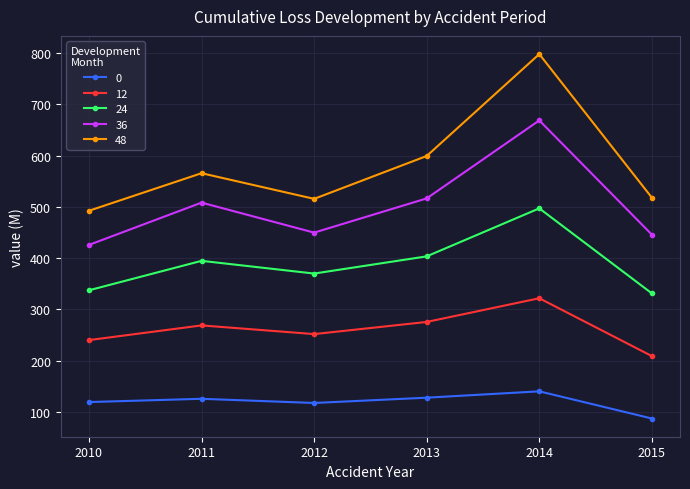

List the series in order of their peak value, lowest first.

0, 12, 24, 36, 48